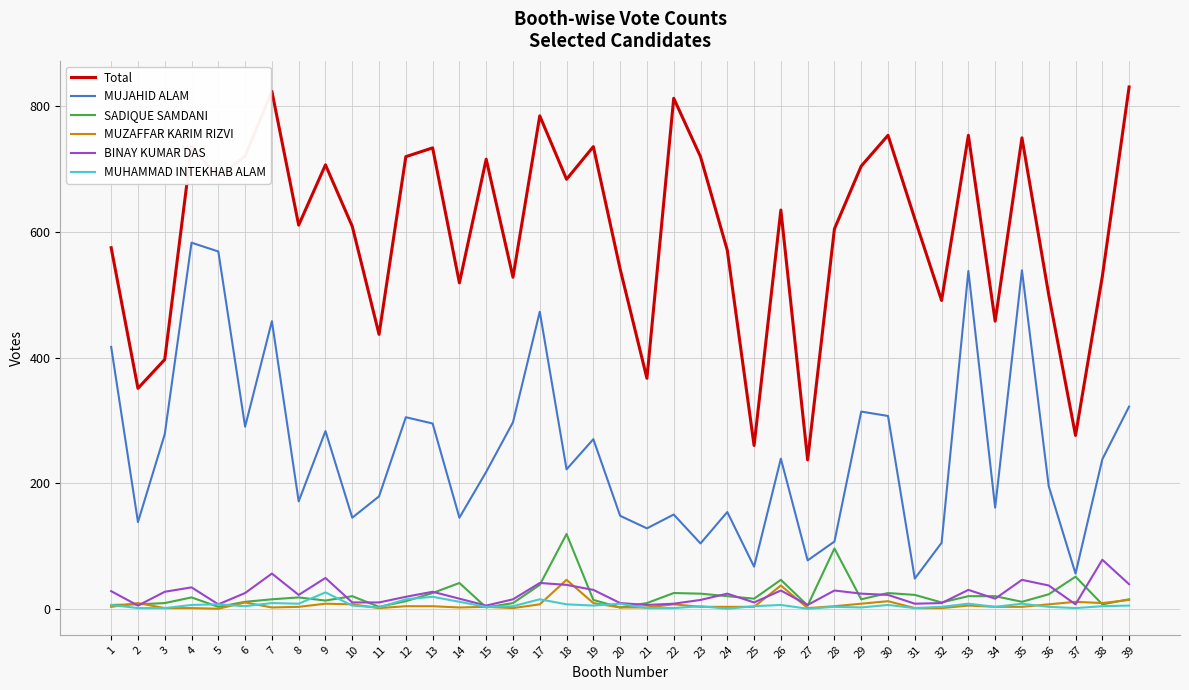

True or false: MUJAHID ALAM has a value of 538 at 33.

True